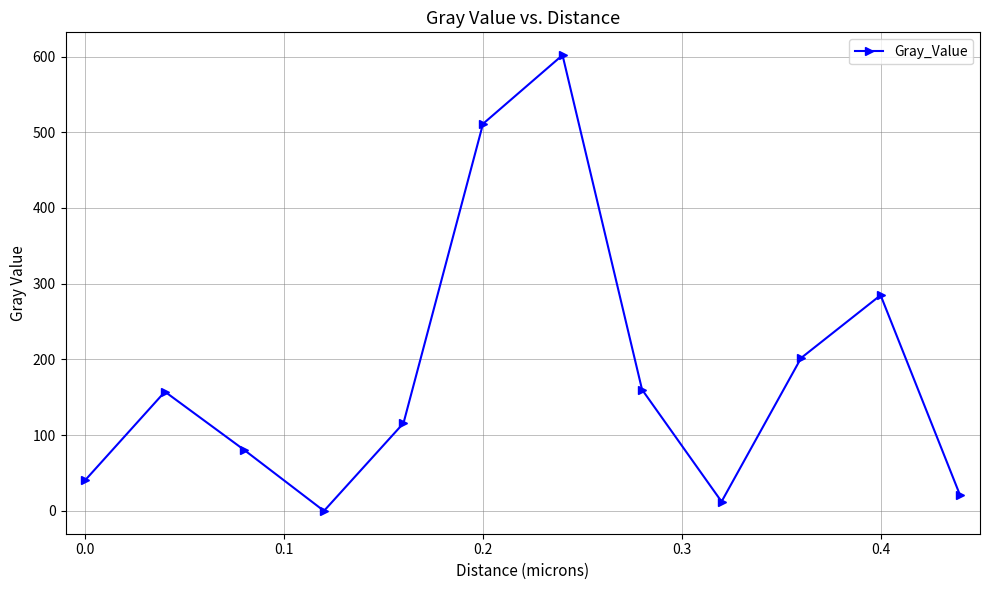

Reading left to right, extract all data points from this chart.

40.9	157.5	80.3	0.0	115.9	511.1	601.9	160.2	12.3	201.9	284.9	20.5